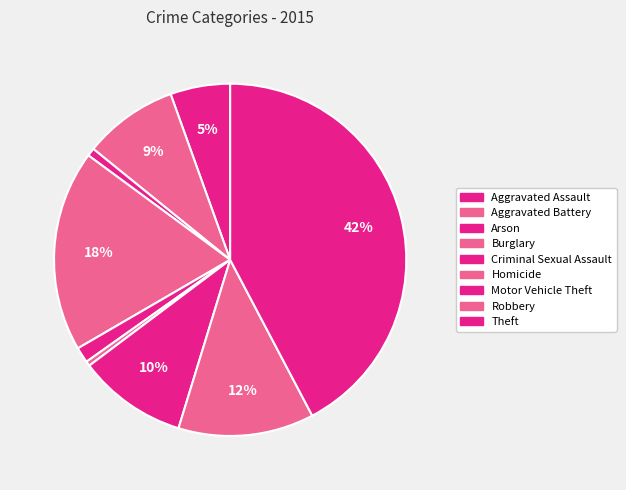

To the nearest percent, what is the difference between the Aggravated Battery and Theft slice percentages?

34%